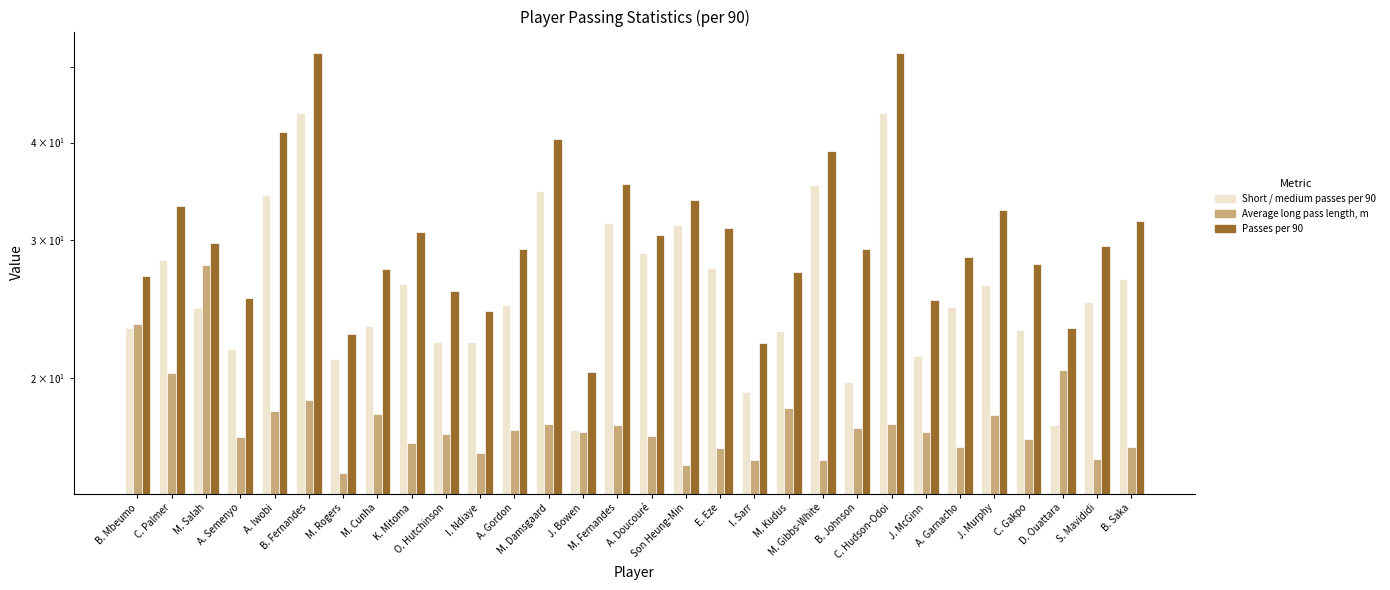

List the series in order of their peak value, lowest first.

Average long pass length, m, Short / medium passes per 90, Passes per 90